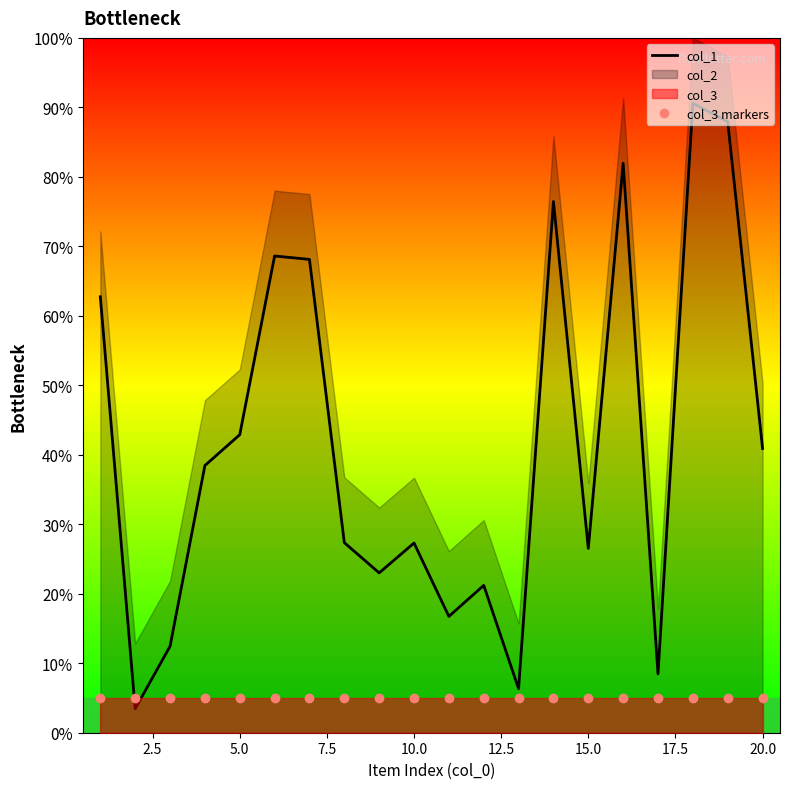

The col_1 series shows 13.4 at 10.0. True or false?

False